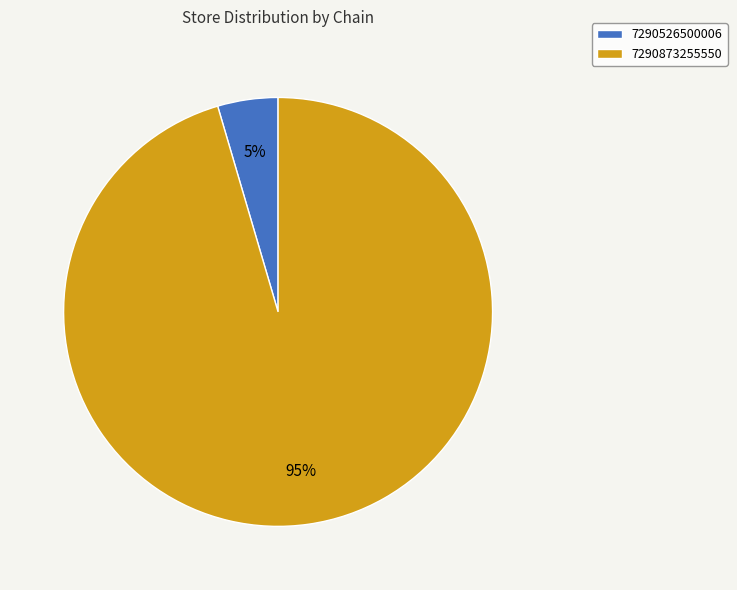

To the nearest percent, what percentage of the pie is 7290526500006?

5%